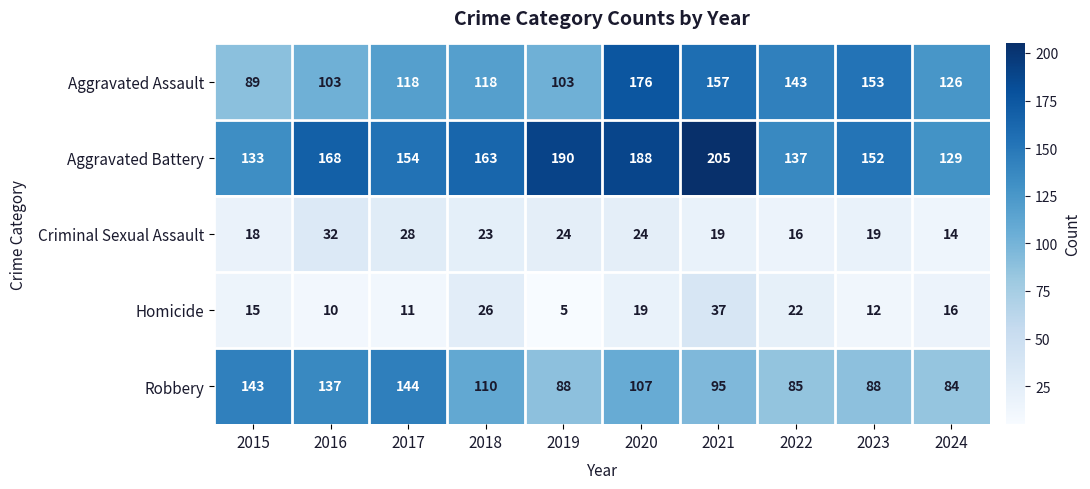

Which category has the highest value across all series?

2021